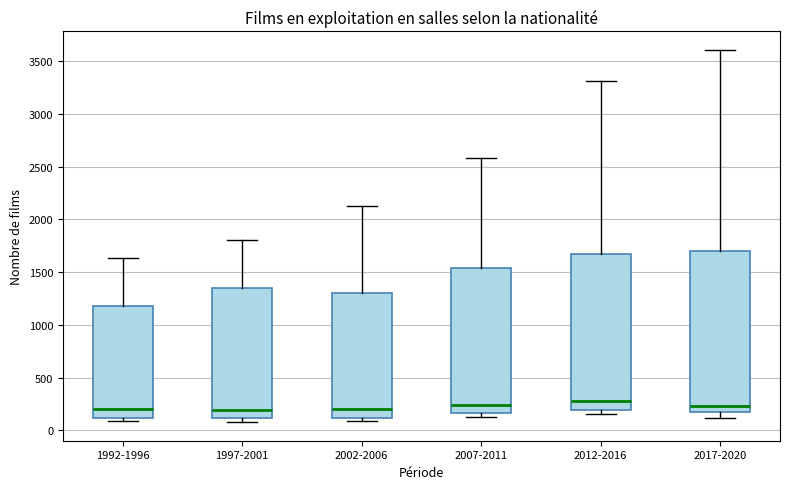

Reading left to right, transcribe this box plot: for each box, give where its median line is, the range the box spans, and where its two whiskers end, as read against the y-axis. The values are not printed on the chart, so give them approximately, as read against the axis.

1992-1996: median 200, box 100 to 1200, whiskers 100 (just below the box's lower edge) to 1650
1997-2001: median 200, box 100 to 1350, whiskers 100 (just below the box's lower edge) to 1800
2002-2006: median 200, box 100 to 1300, whiskers 100 (just below the box's lower edge) to 2100
2007-2011: median 250, box 150 to 1550, whiskers 150 (just below the box's lower edge) to 2600
2012-2016: median 300, box 200 to 1700, whiskers 150 to 3300
2017-2020: median 250, box 200 to 1700, whiskers 100 to 3600